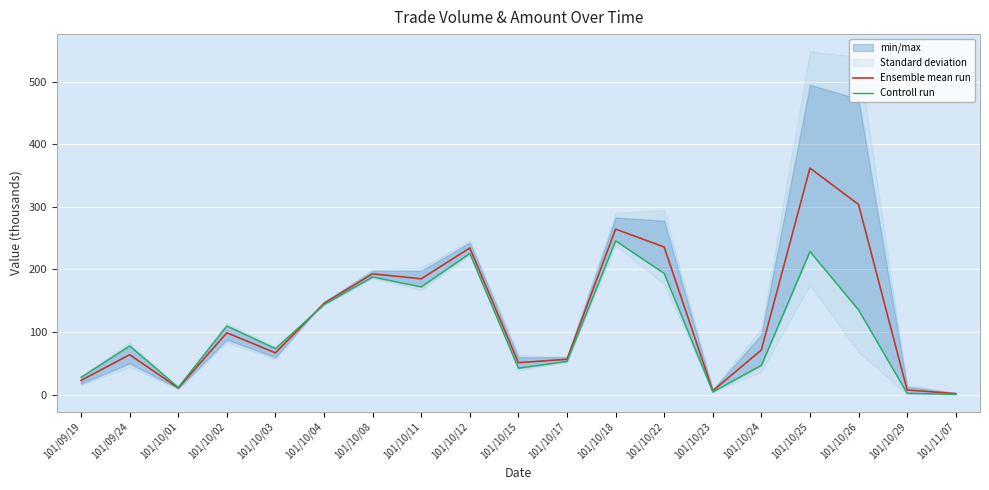

What is the average value of the Ensemble mean run series?

125.5